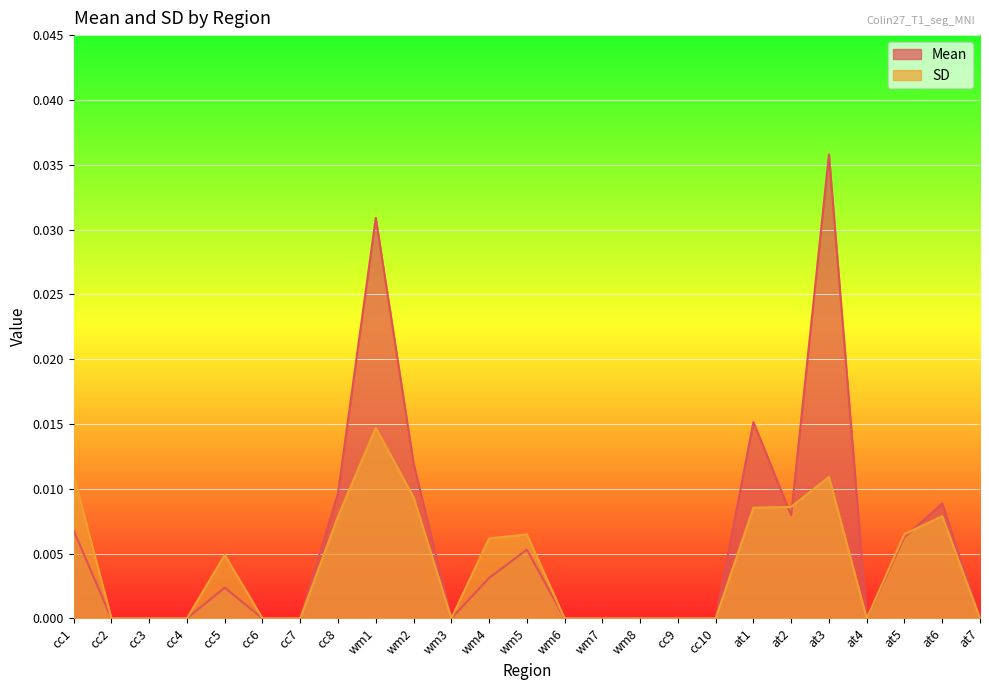

Does the chart display data point markers on the line(s)?

No